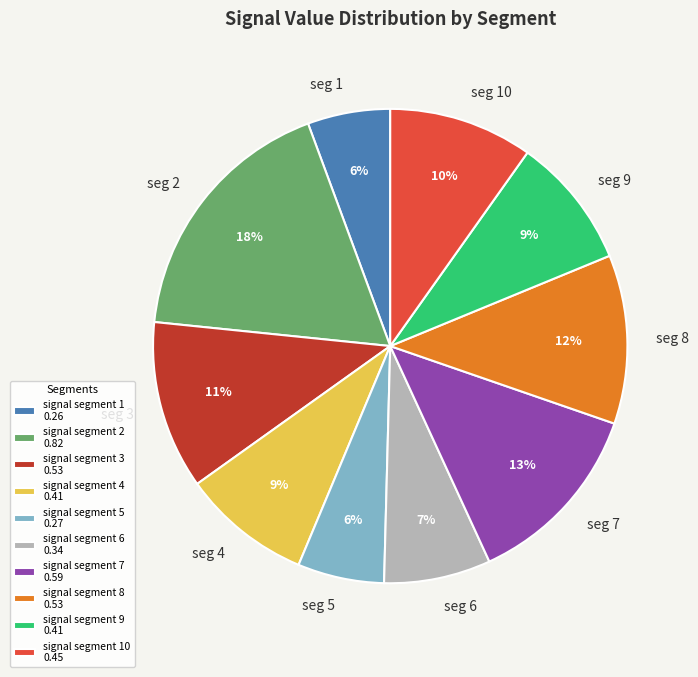

To the nearest percent, what is the difference between the largest and smallest slice percentages?

12%